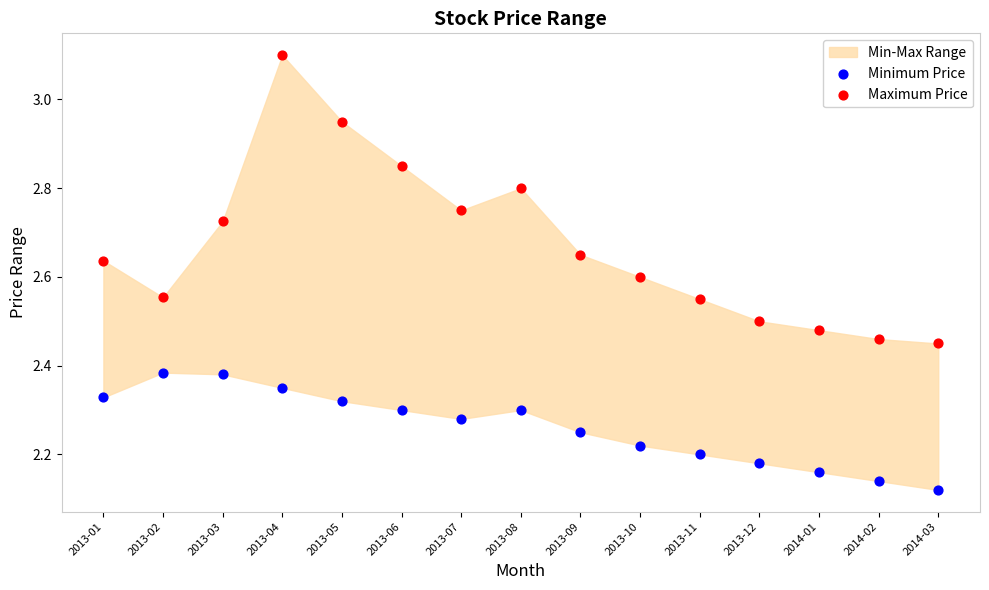

Which series reaches the minimum Y coordinate?

Minimum Price